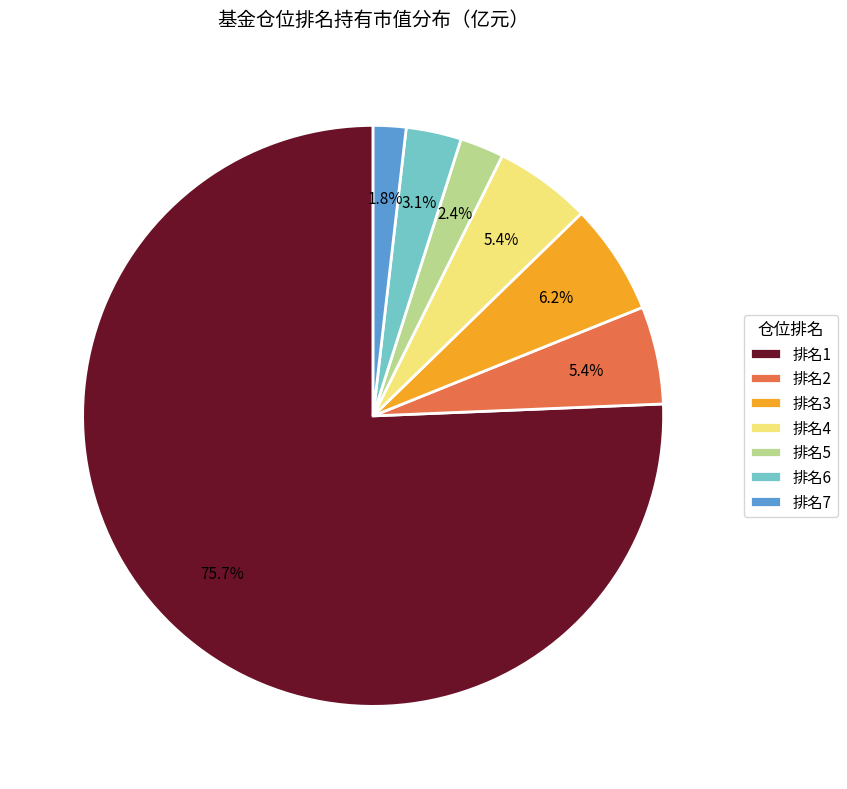

Does 排名1 represent more than half of the total?

Yes